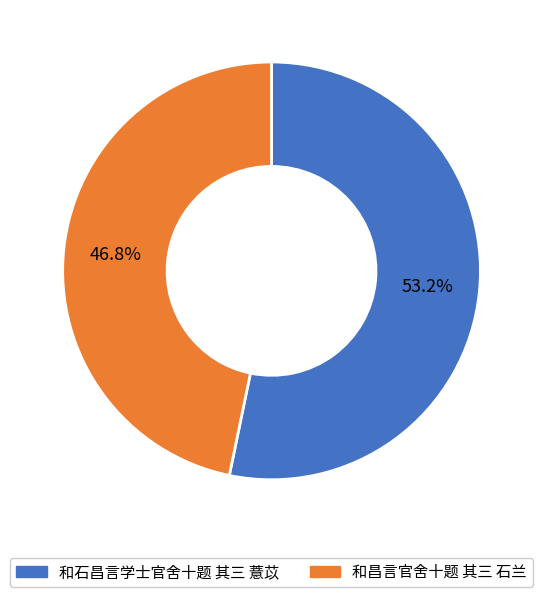

Is there a majority slice in this chart?

Yes